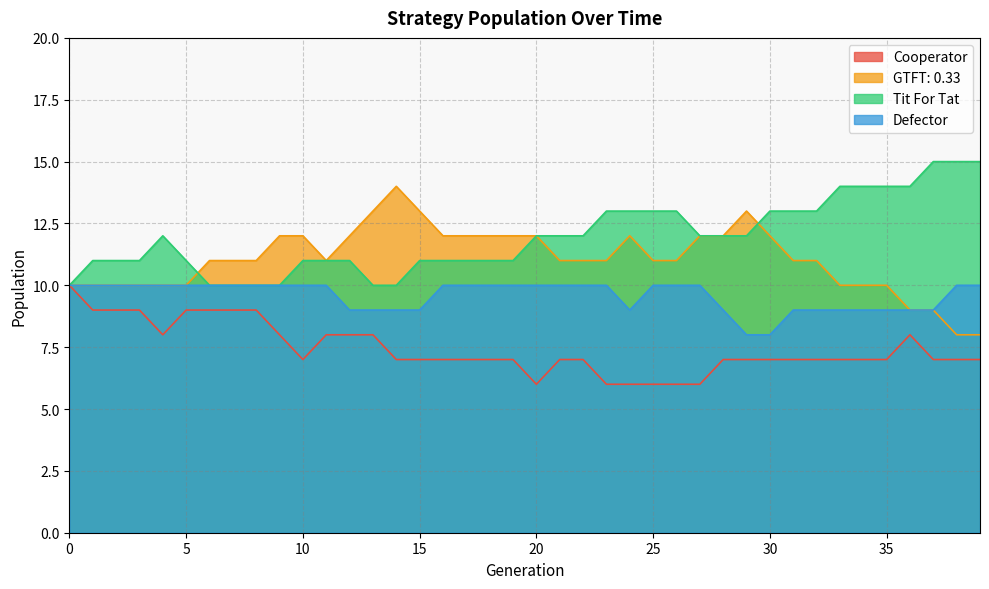

What is the value of the Defector point at the 4th from the left?

10